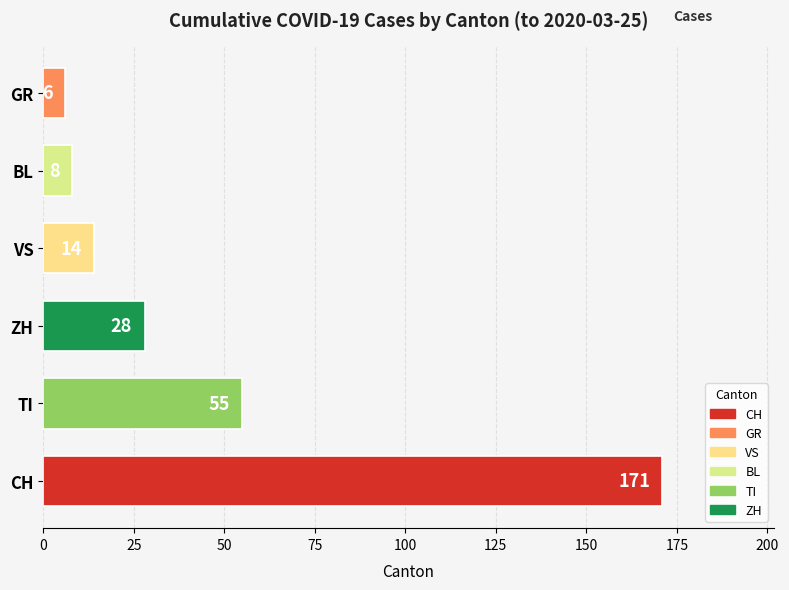

What is the ratio of the value at CH to the value at VS?

12.2